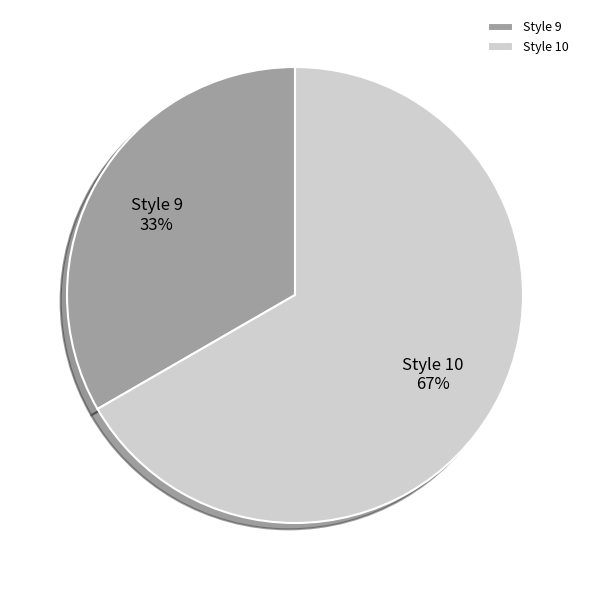

Does Style 10 represent more than half of the total?

Yes